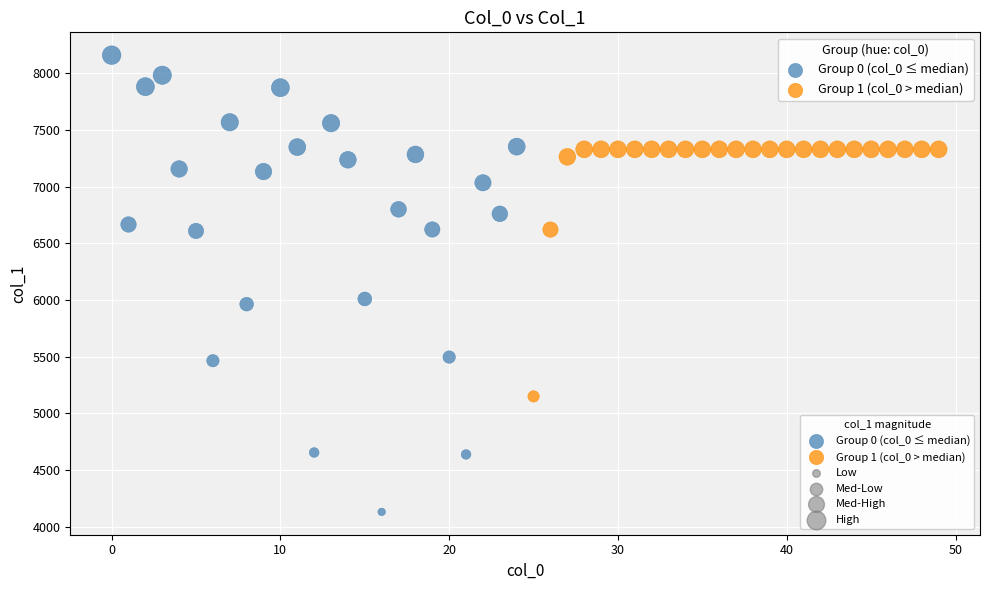

Which series reaches the minimum Y coordinate?

Group 0 (col_0 ≤ median)